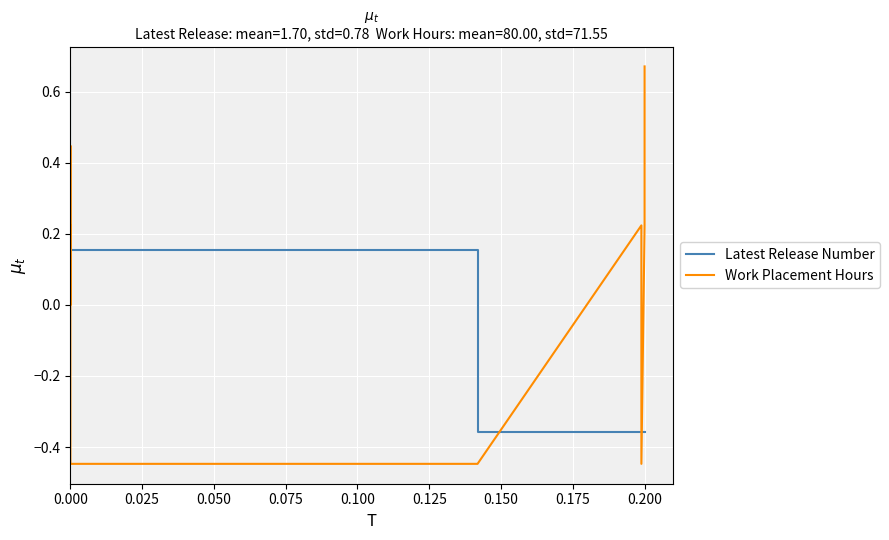

What is the minimum value for Work Placement Hours?

-0.4